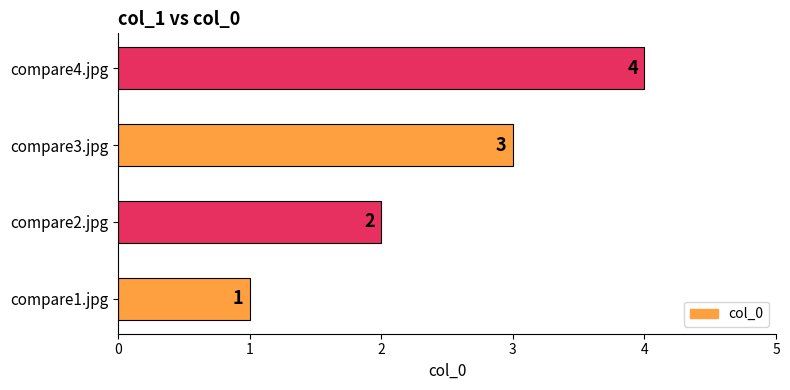

At which label is the value closest to 2?

compare2.jpg